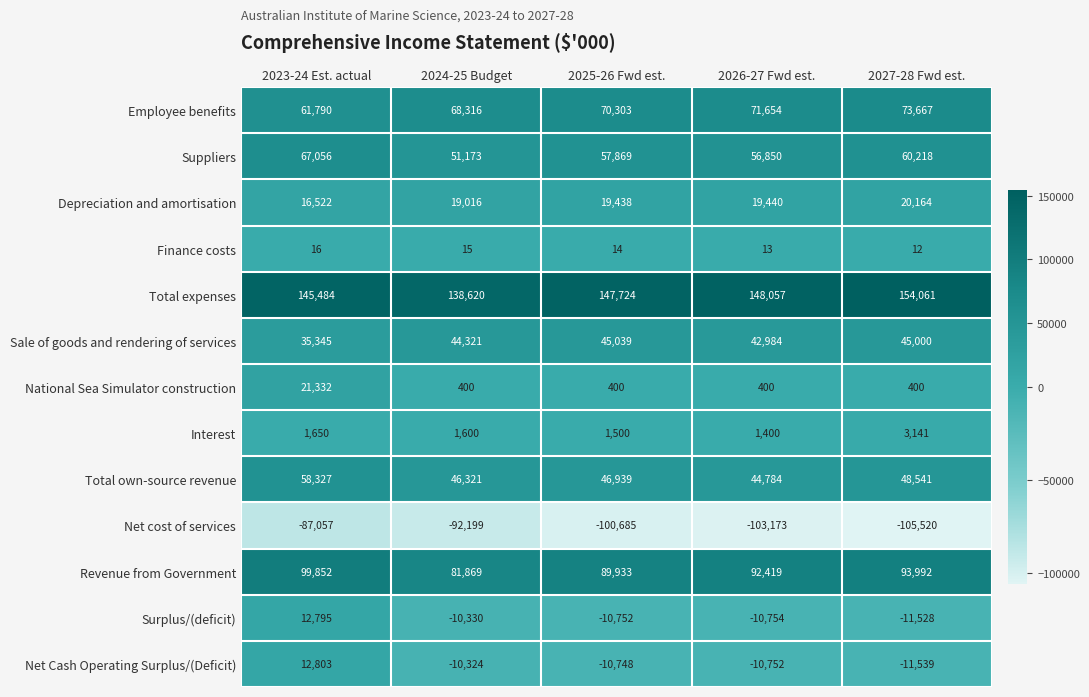

What is the minimum value shown in the chart?

-105520